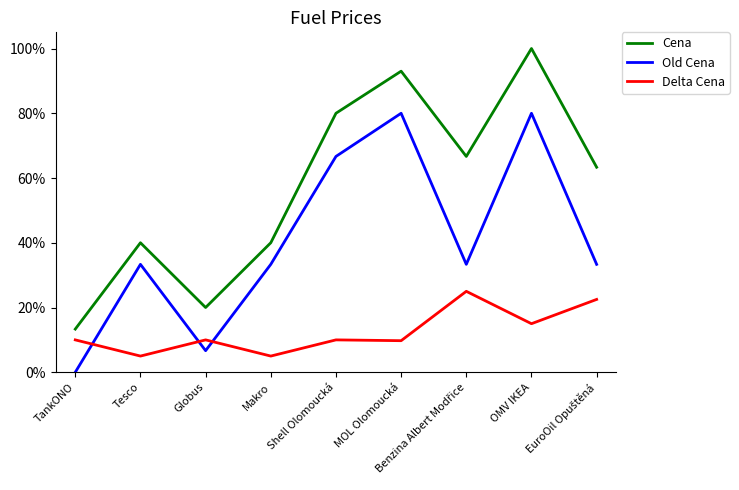

Which series changed the most between TankONO and Tesco?

Old Cena